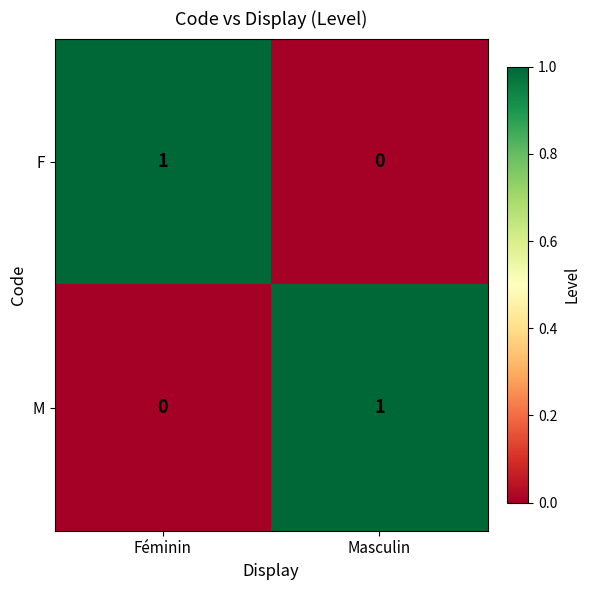

What is the spread (max minus min) of values at Masculin?

1